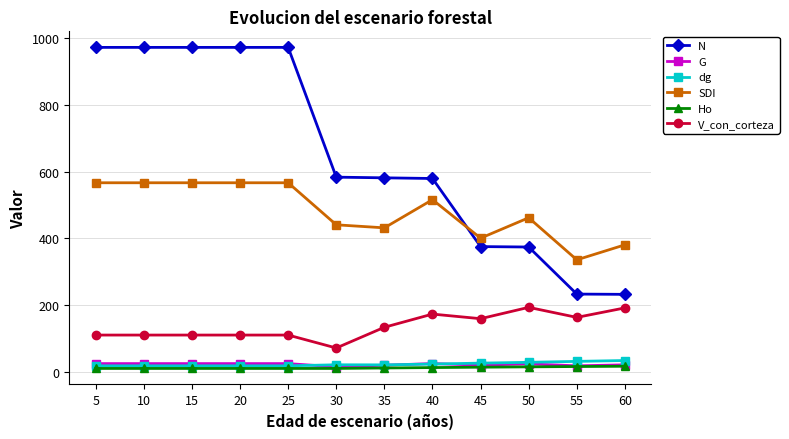

Is it true that N equals 560.3 at 45?

False